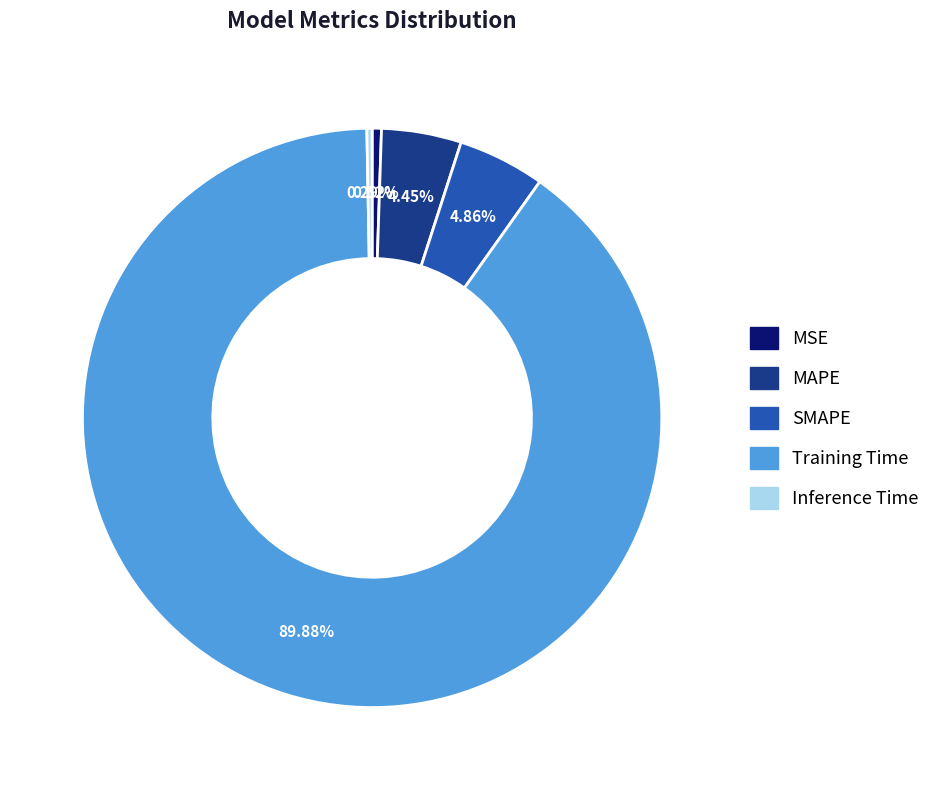

Does Training Time represent more than half of the total?

Yes